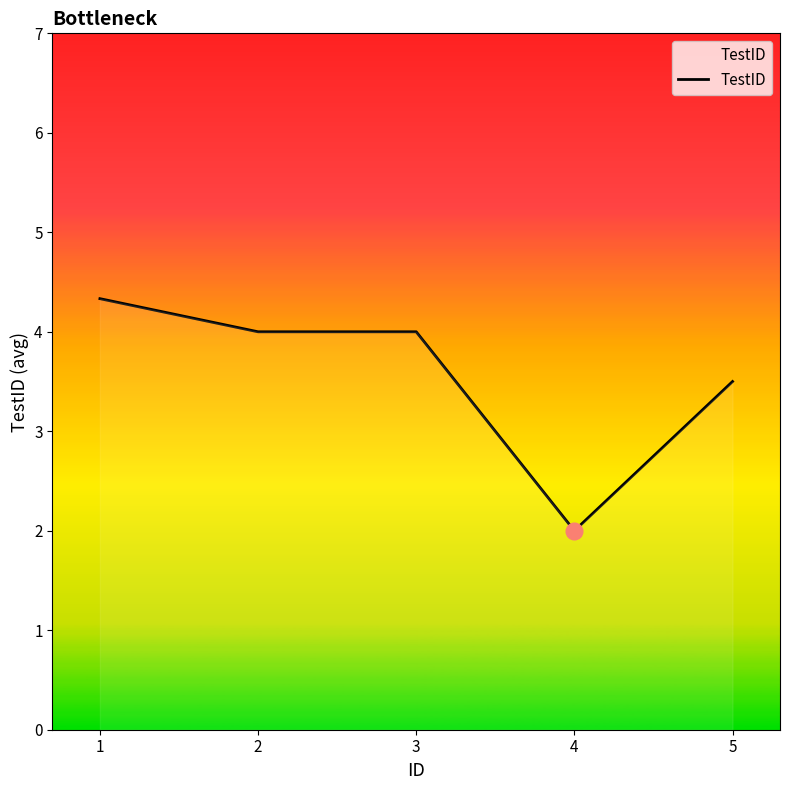

True or false: the data has more than 2 interior local peaks.

False